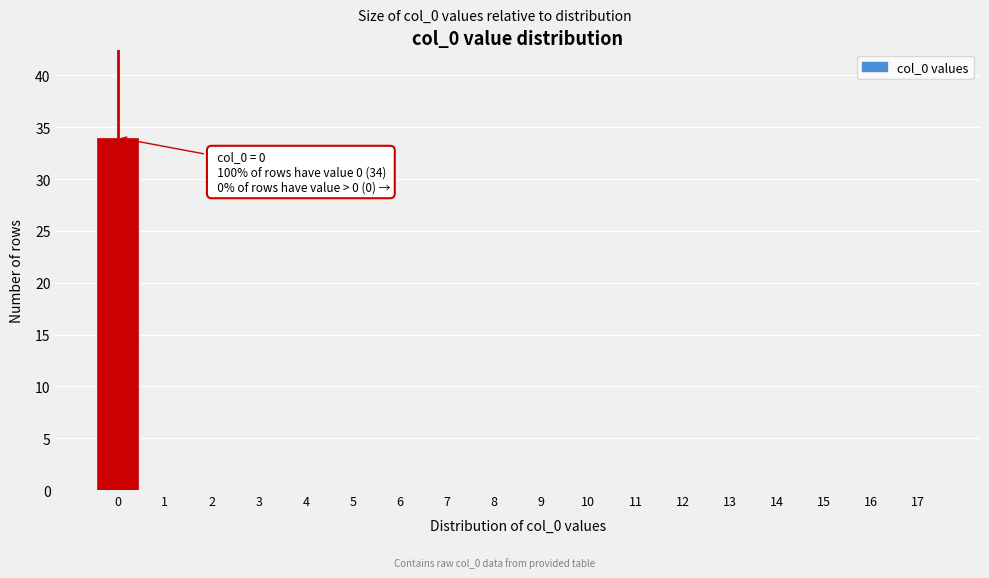

Reading left to right, extract all data points from this chart.

0=34	1=0	2=0	3=0	4=0	5=0	6=0	7=0	8=0	9=0	10=0	11=0	12=0	13=0	14=0	15=0	16=0	17=0